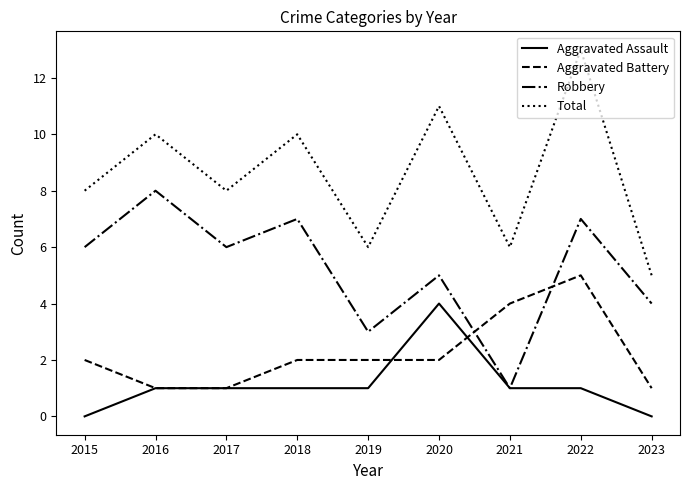

What is the total value across all series at 2015?

16